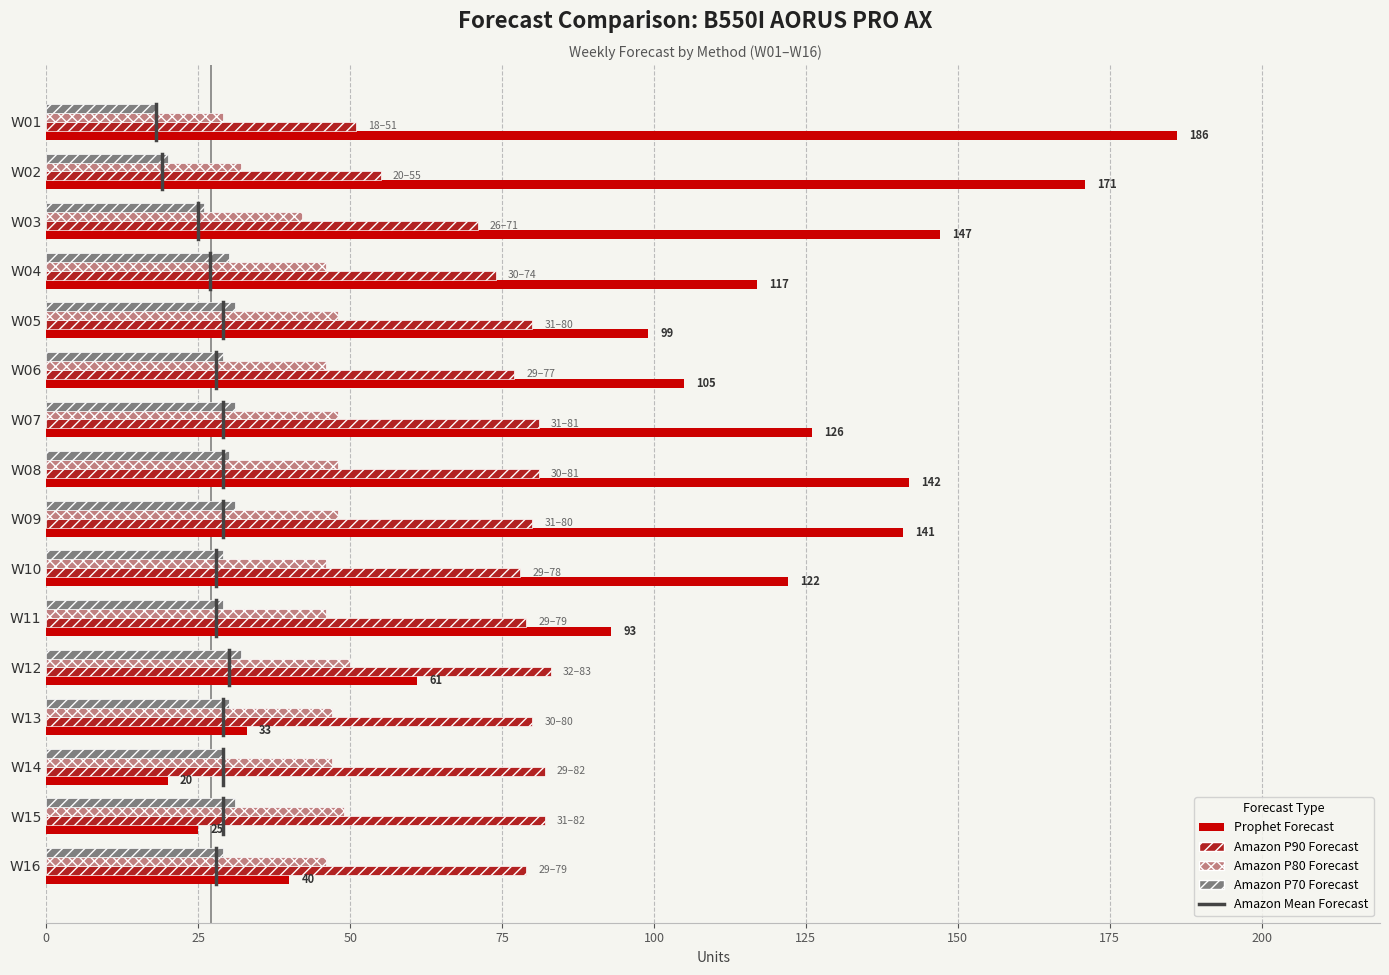

What is the sum of all Prophet Forecast values?

1628